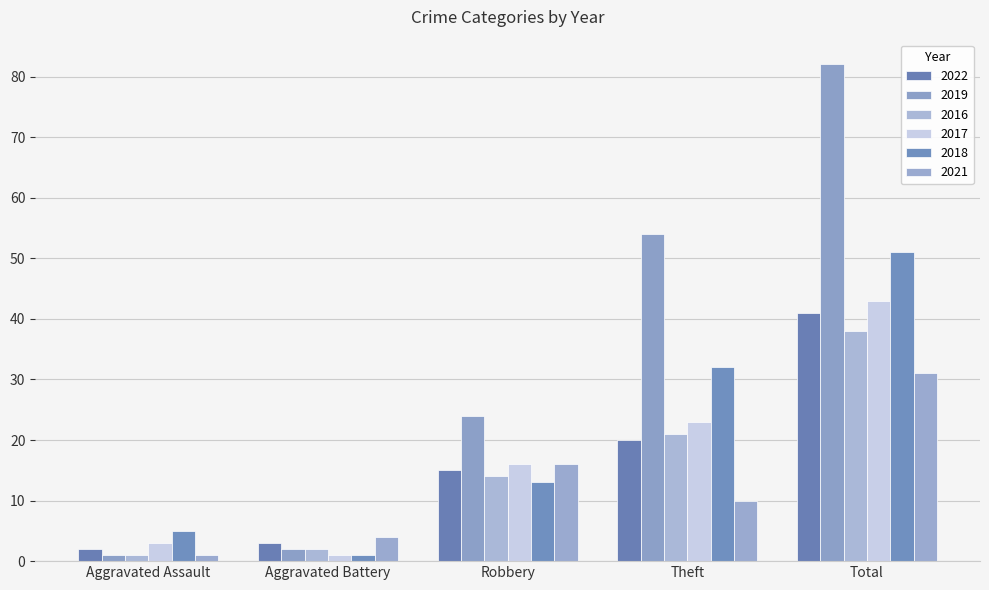

What position from the left is Total?

5